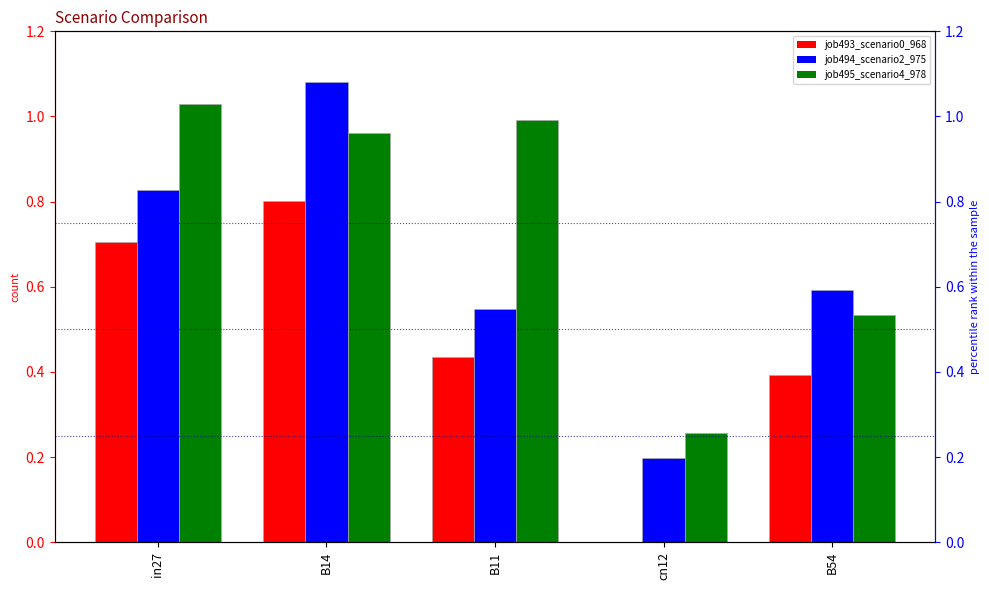

Is it true that job495_scenario4_978 equals 0.6 at in27?

False